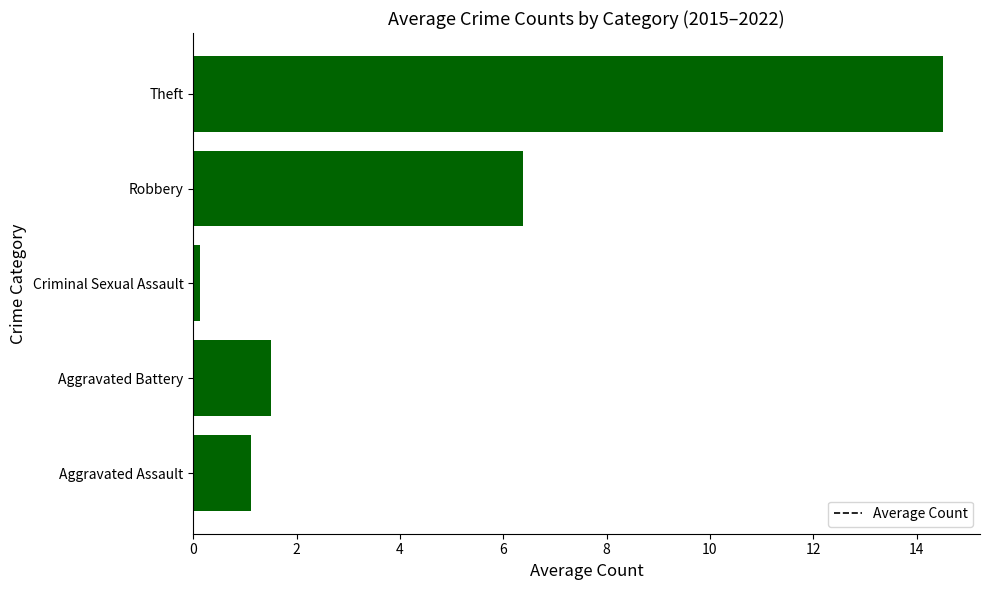

How many categories are shown in the chart?

5